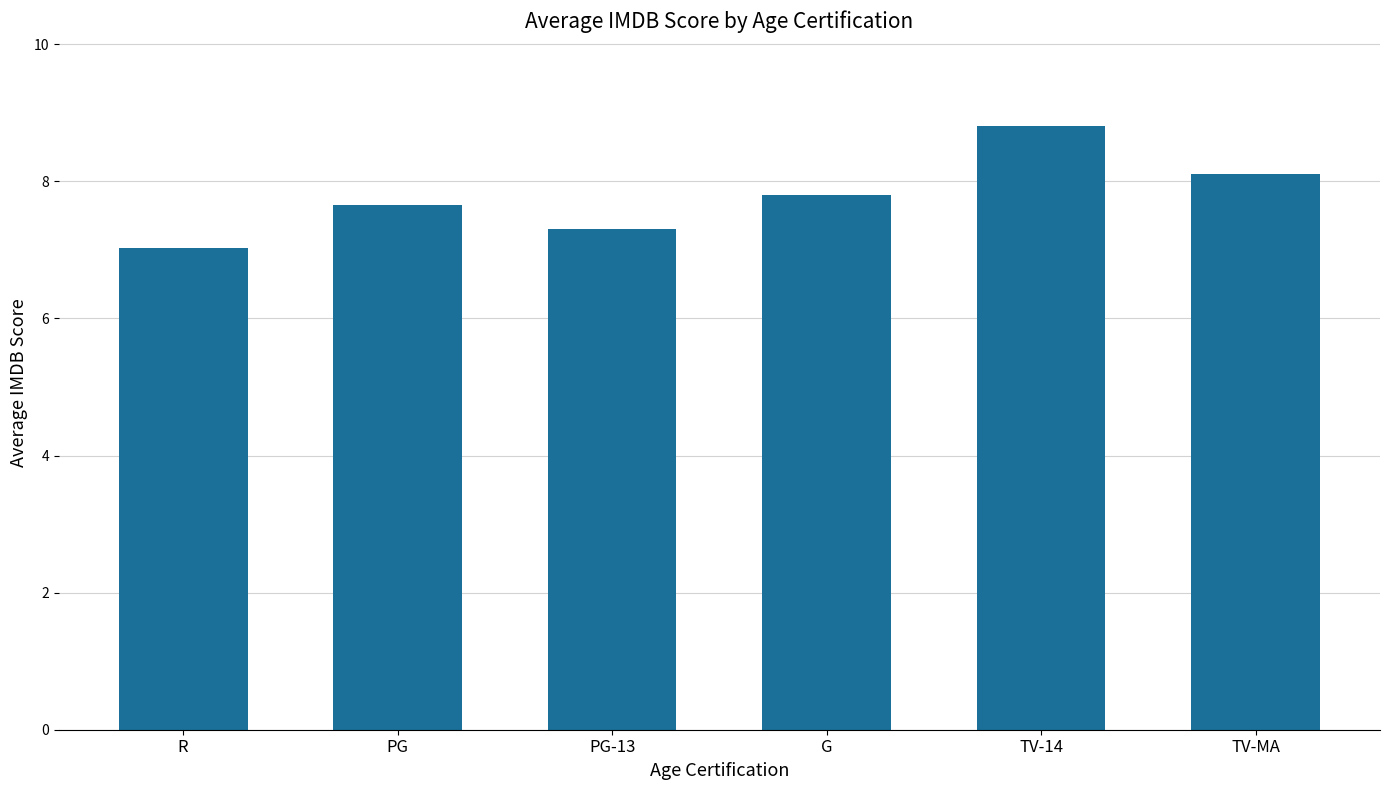

What is the greatest value displayed?

8.8